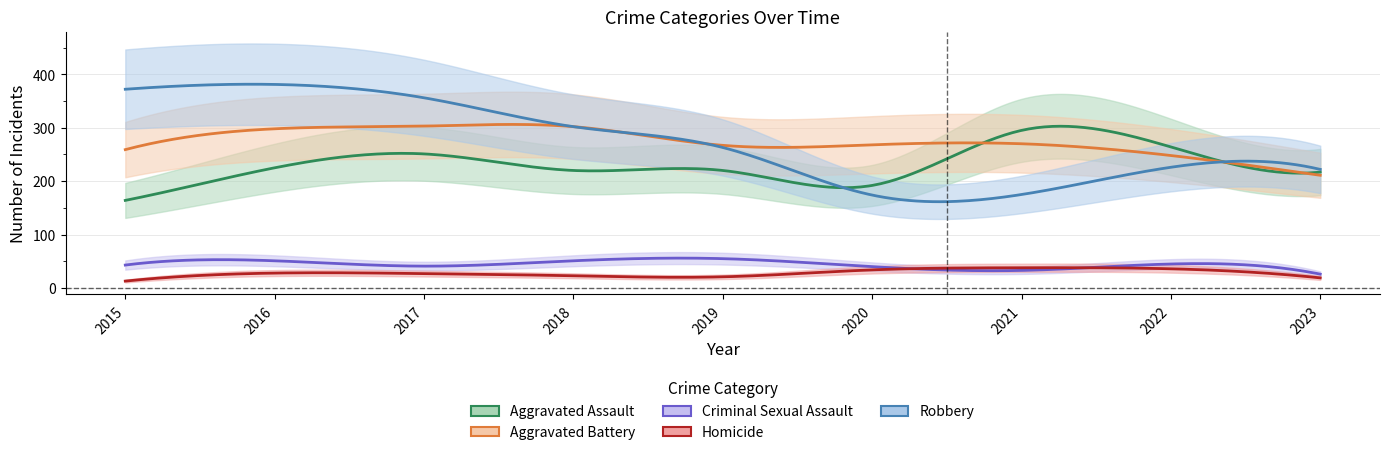

True or false: Aggravated Assault and Homicide intersect in this chart.

False